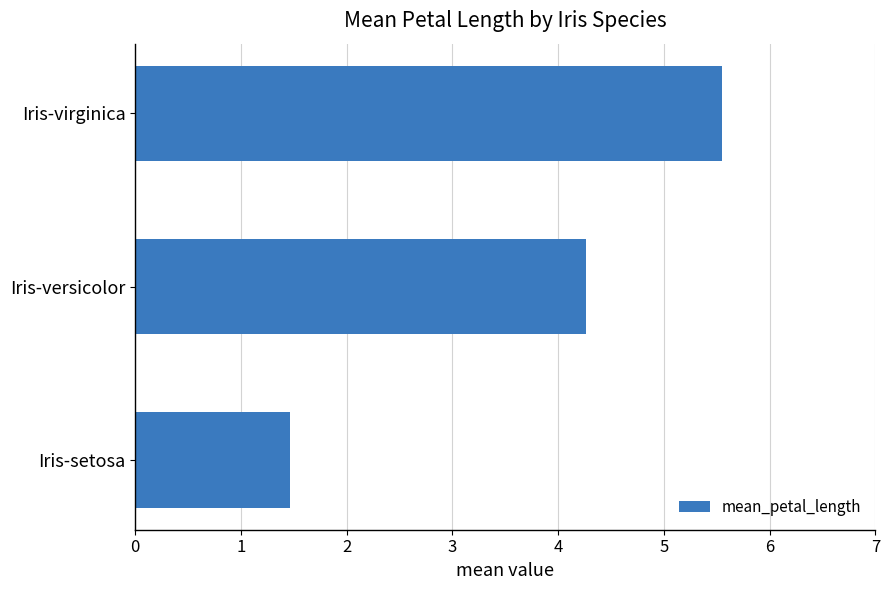

Count the values in the range 1 to 5.

2